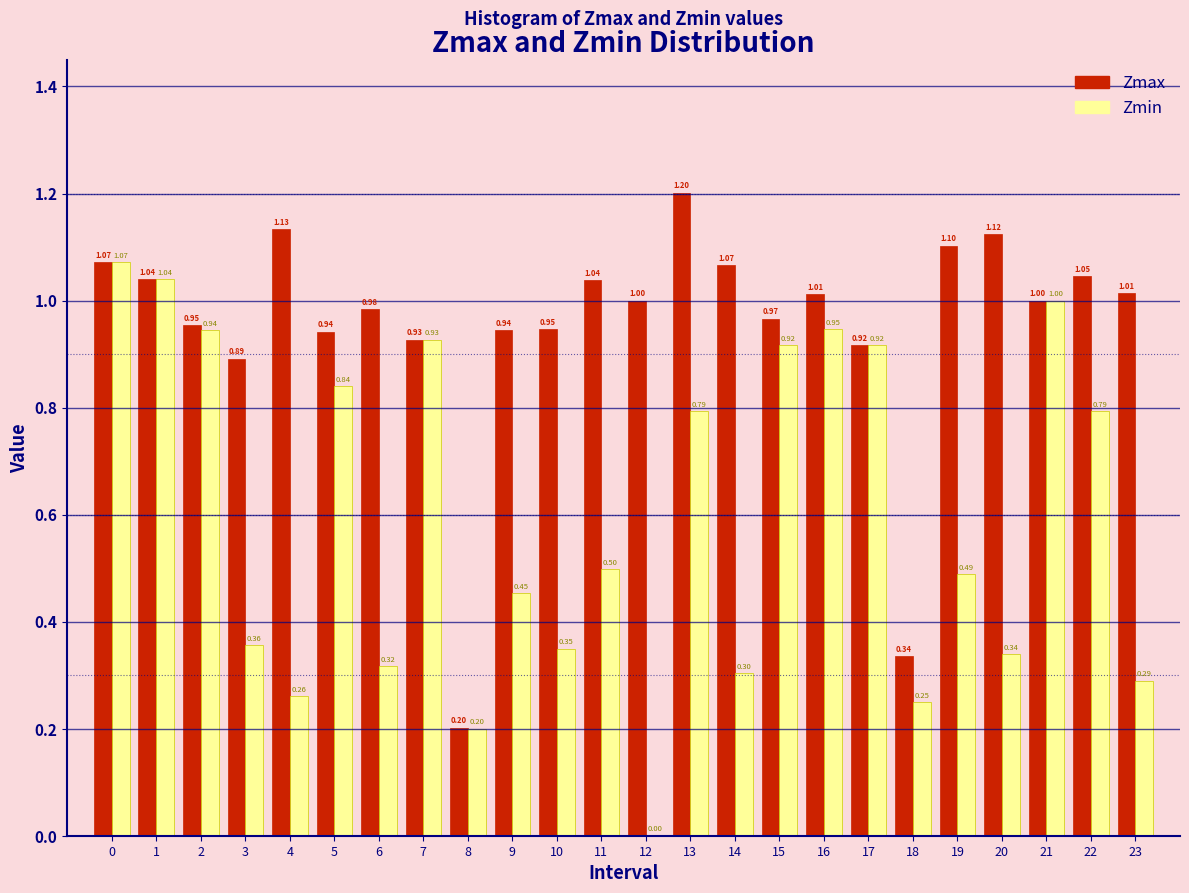

Which series has the largest total across all categories?

Zmax